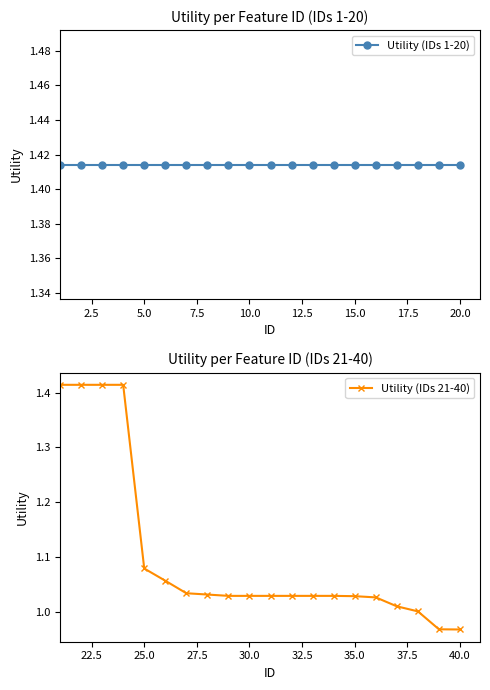

True or false: Utility (IDs 21-40) and Utility (IDs 1-20) intersect in this chart.

False